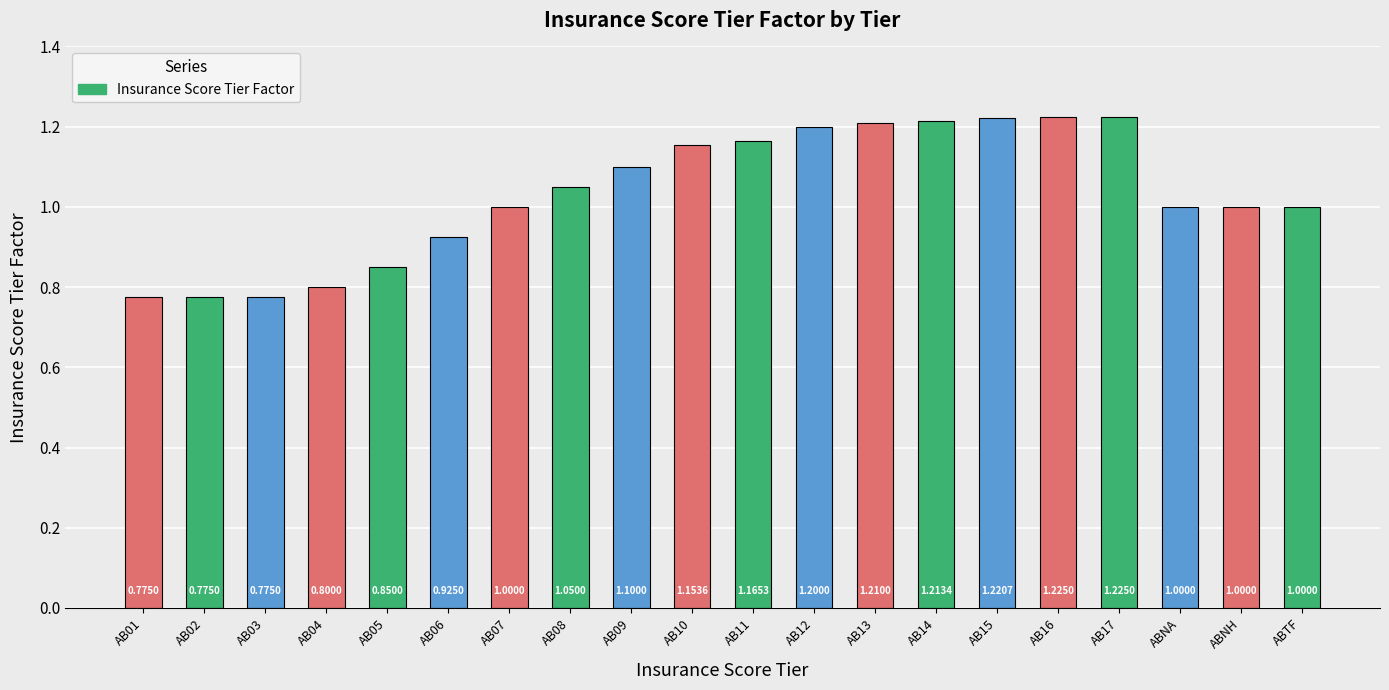

What is the sum of all values?

20.7